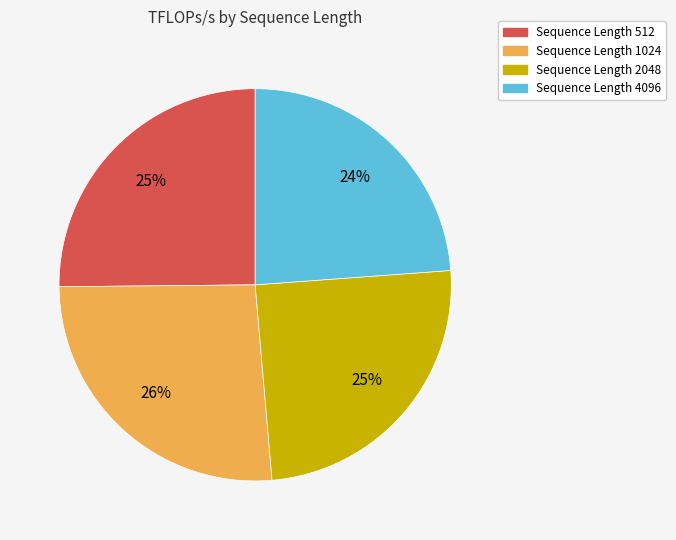

To the nearest percent, what is the average slice percentage?

25%